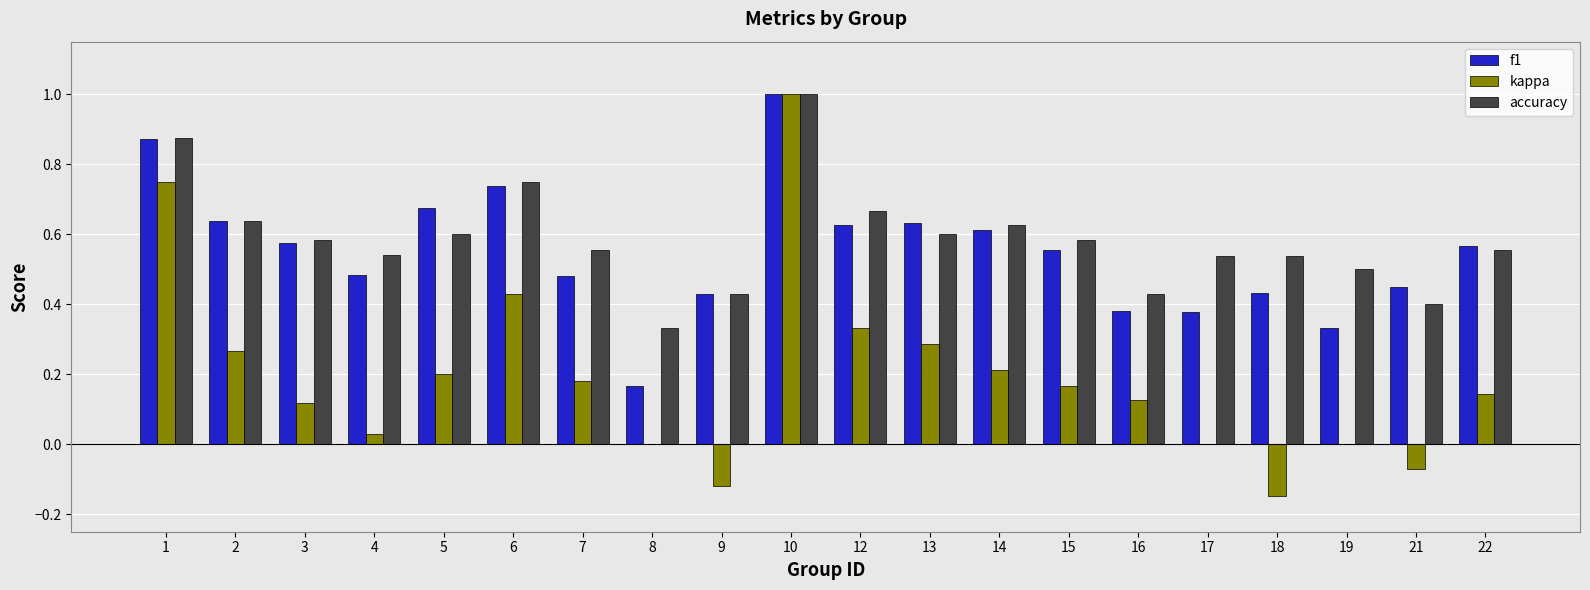

Is it true that f1 equals 0.4 at 18?

True